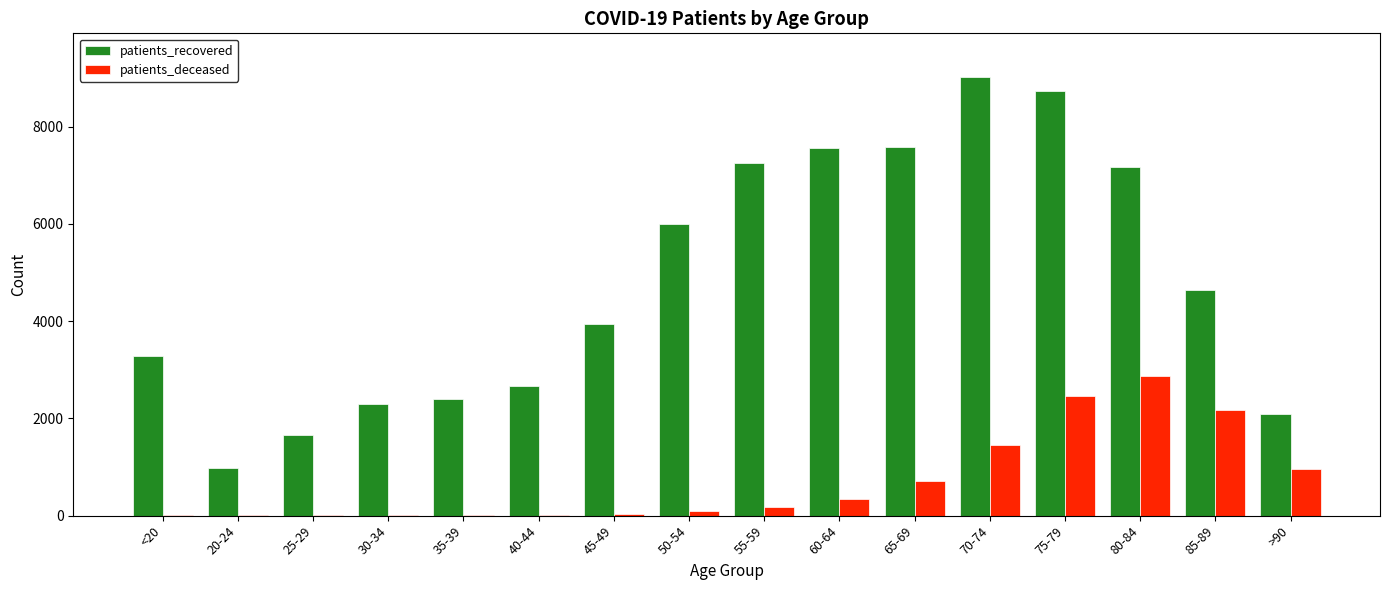

Which category has the highest value across all series?

70-74